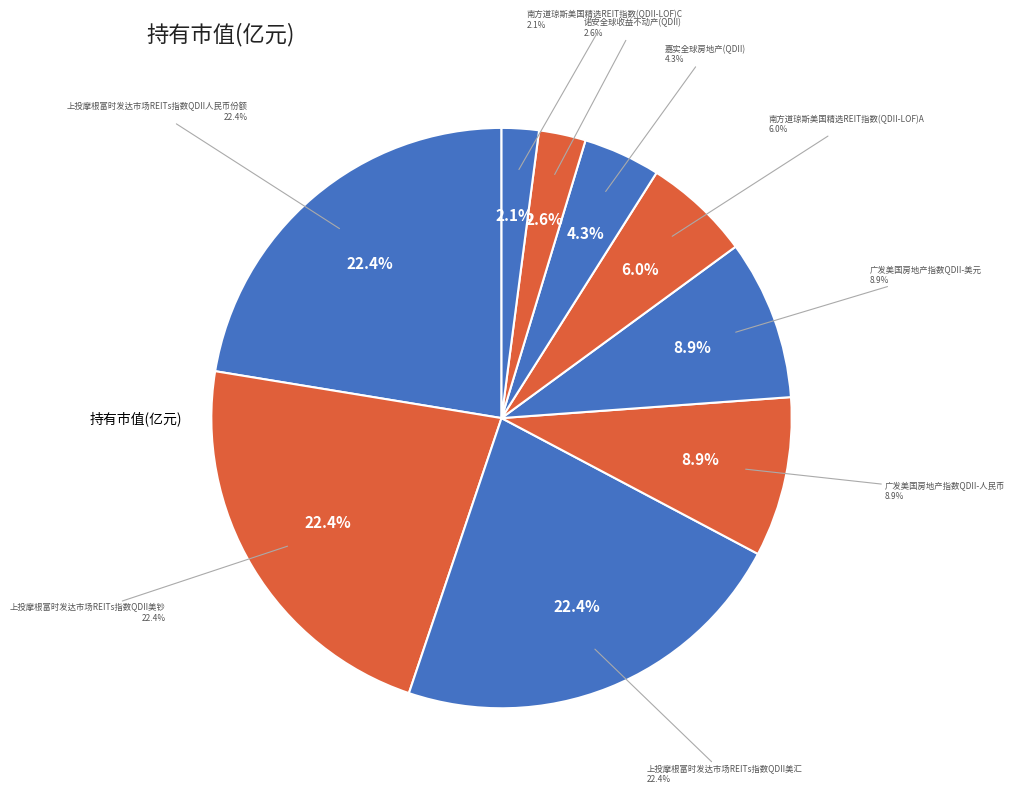

To the nearest percent, what portion does 广发美国房地产指数QDII-美元 represent?

9%